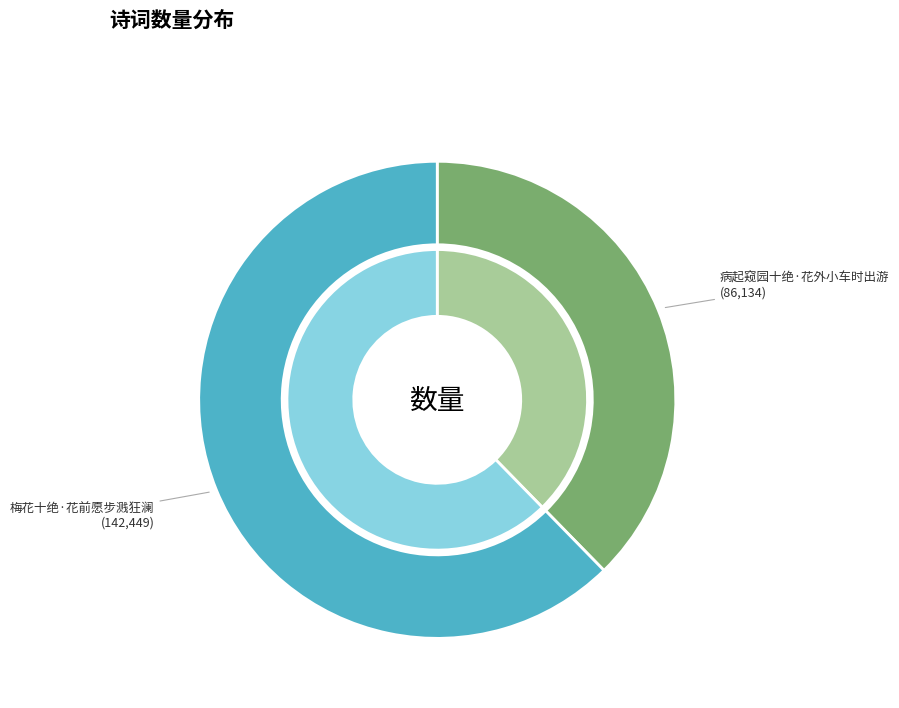

To the nearest percent, what portion does 病起窥园十绝·花外小车时出游 represent?

38%